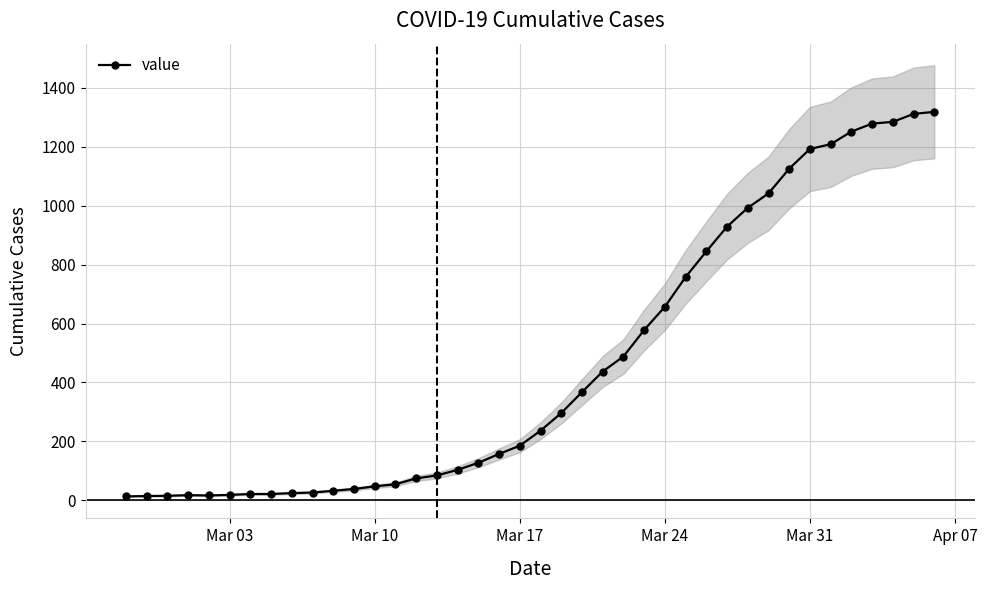

How many interior local peaks (higher than both neighbors) does the data have?

1